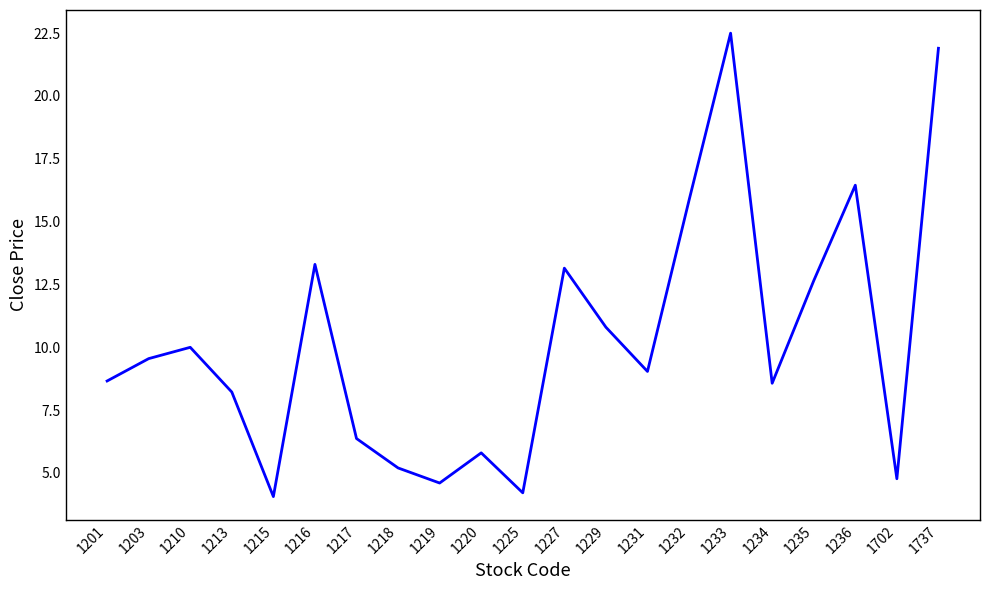

How many categories are shown in the chart?

21